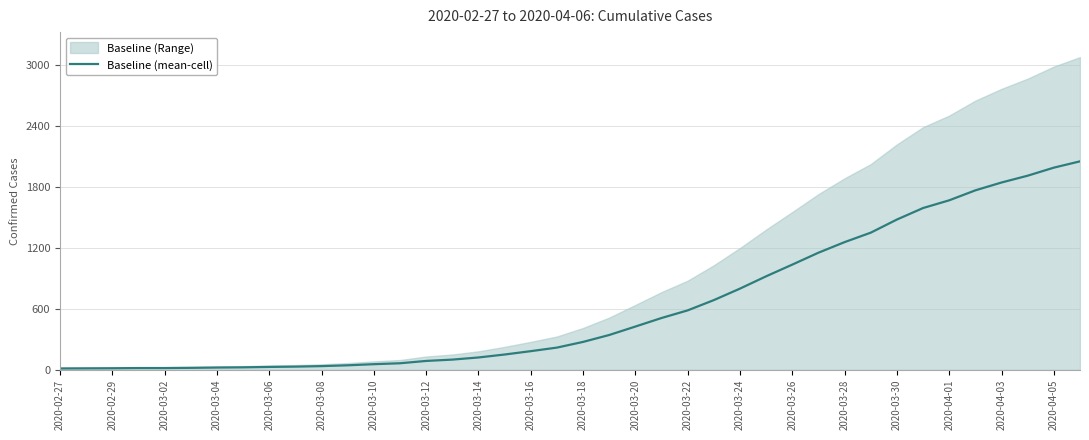

At which label is the value closest to 1031?

2020-03-26